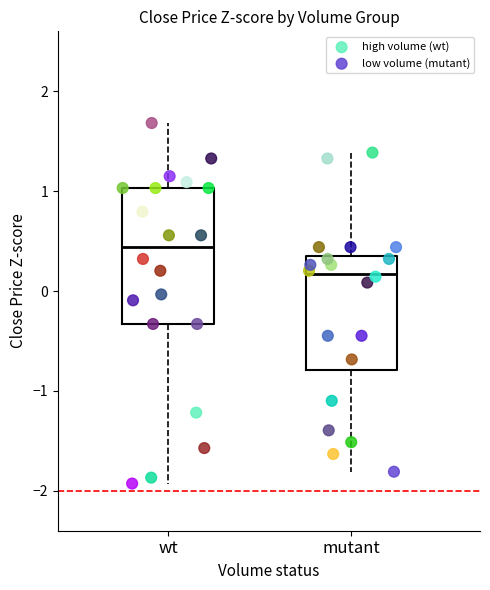

Which series contains the lowest Y value?

high volume (wt)